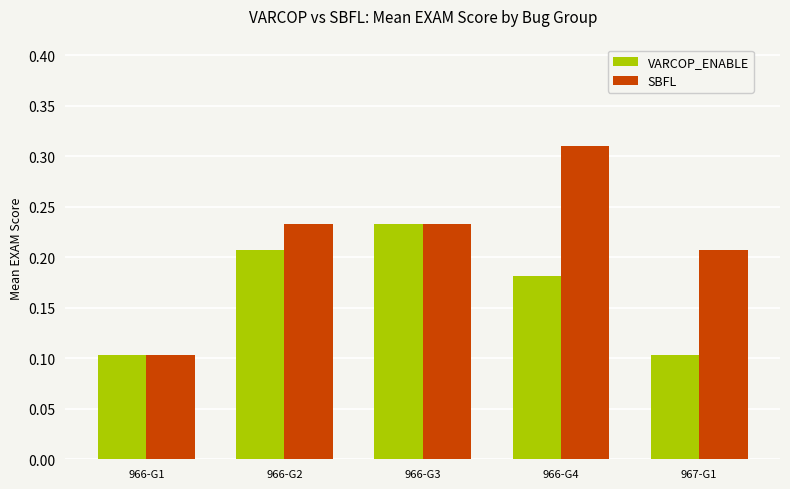

Which series has the widest spread of values?

SBFL